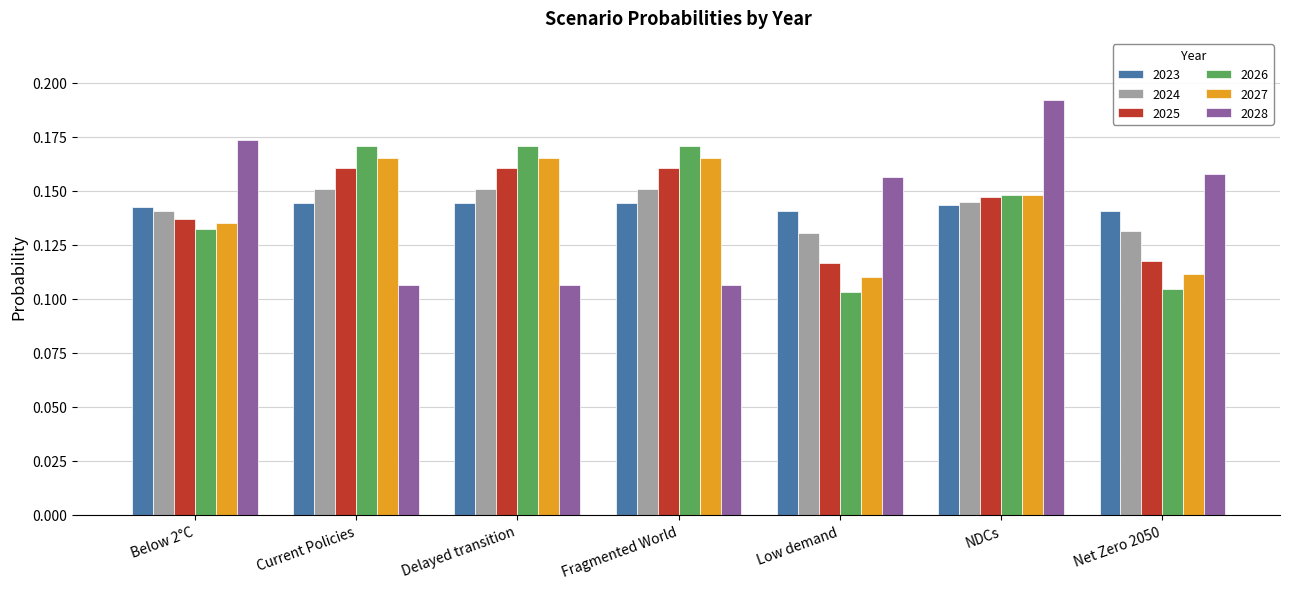

Count the 2024 values in the range 0 to 1.

7